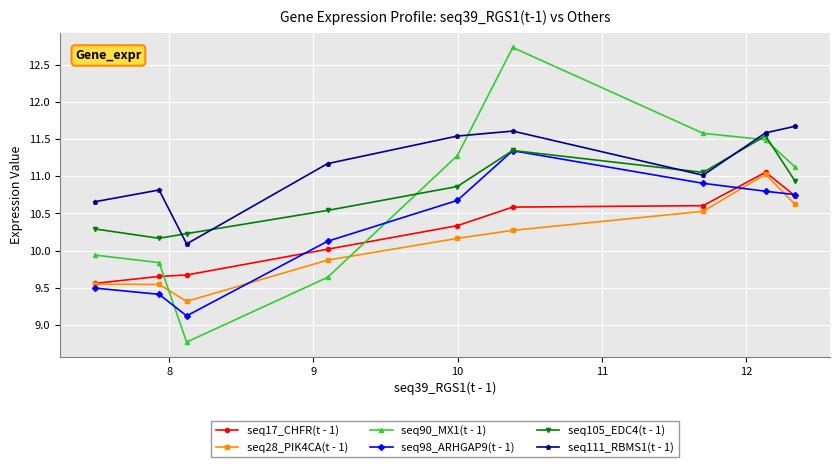

What is the difference between the maximum and second lowest values in the seq17_CHFR(t - 1) series?

1.4